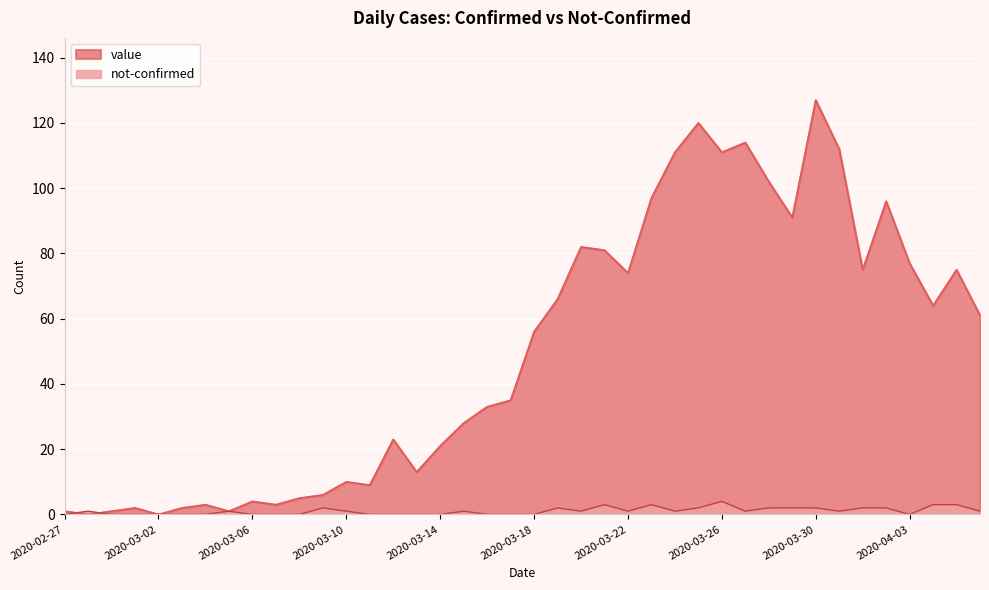

At how many categories does at least one series exceed 8?

28